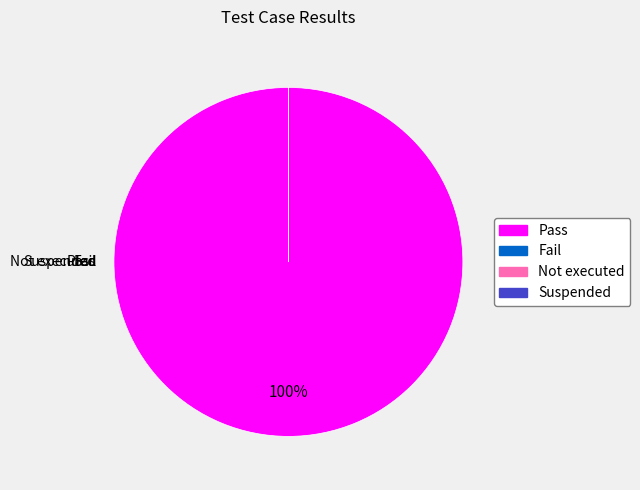

Is it true that Suspended is 15% of the pie?

False